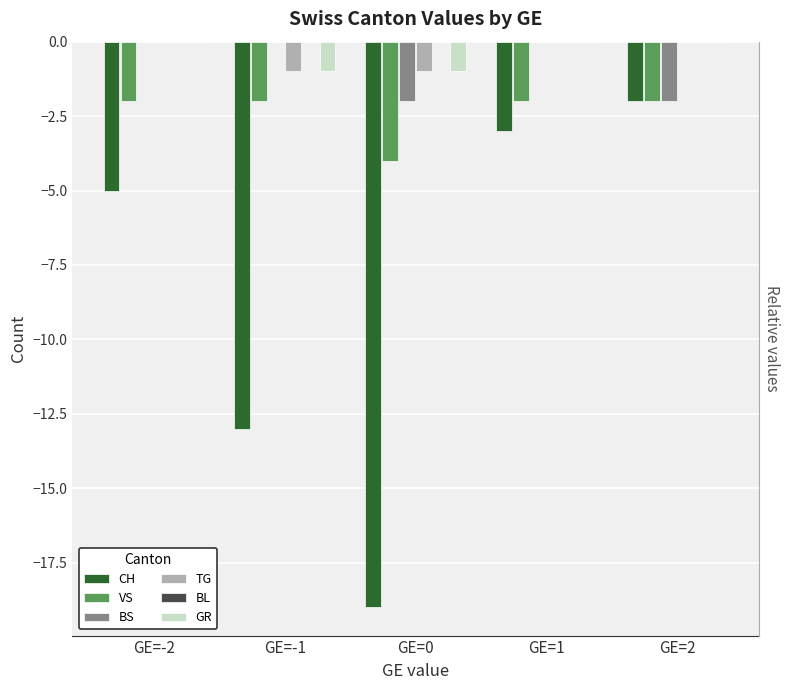

Reading right to left, list all the values displayed in this chart.

CH: GE=2=-2	GE=1=-3	GE=0=-19	GE=-1=-13	GE=-2=-5
VS: GE=2=-2	GE=1=-2	GE=0=-4	GE=-1=-2	GE=-2=-2
BS: GE=2=-2	GE=1=0	GE=0=-2	GE=-1=0	GE=-2=0
TG: GE=2=0	GE=1=0	GE=0=-1	GE=-1=-1	GE=-2=0
BL: GE=2=0	GE=1=0	GE=0=0	GE=-1=0	GE=-2=0
GR: GE=2=0	GE=1=0	GE=0=-1	GE=-1=-1	GE=-2=0